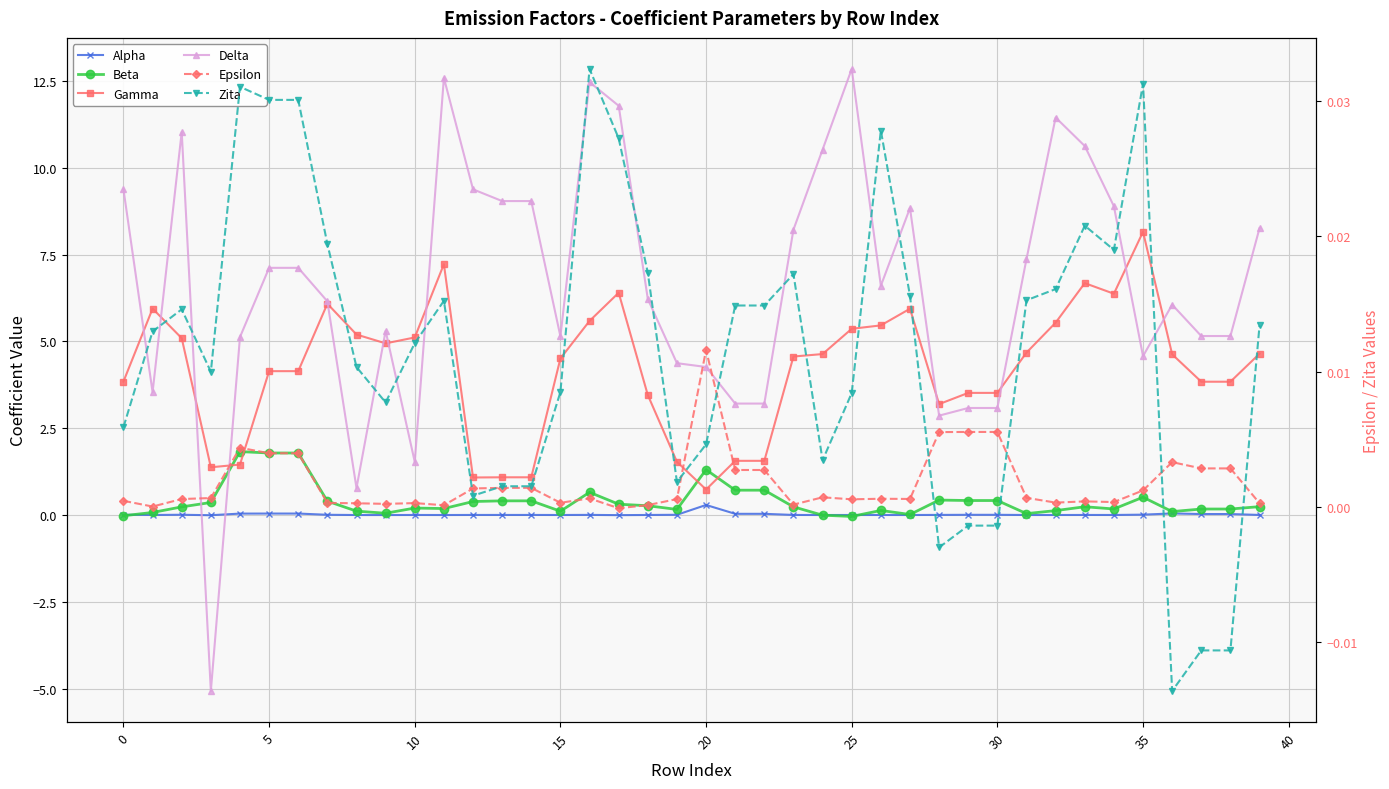

What is the smallest value displayed?

-5.1